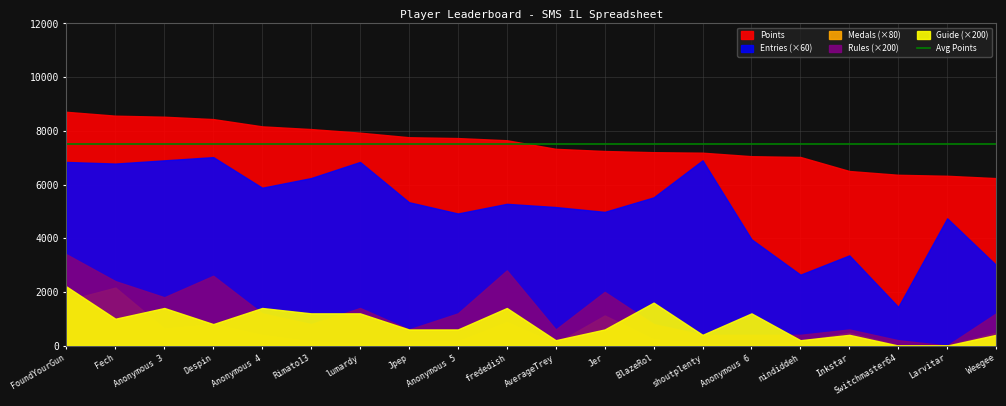

Which series has the widest spread of values?

Points